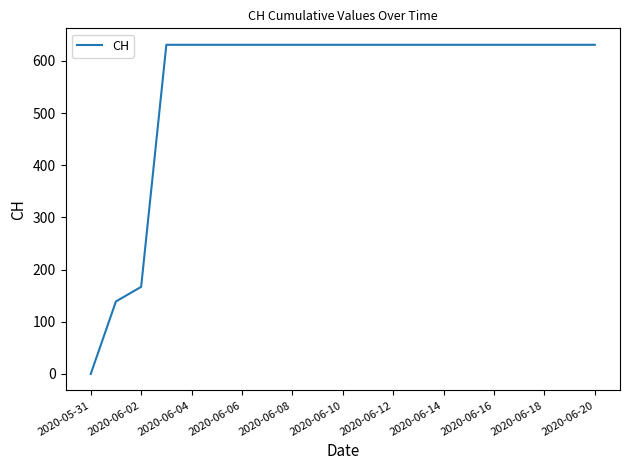

What is the difference between the maximum and minimum values?

631